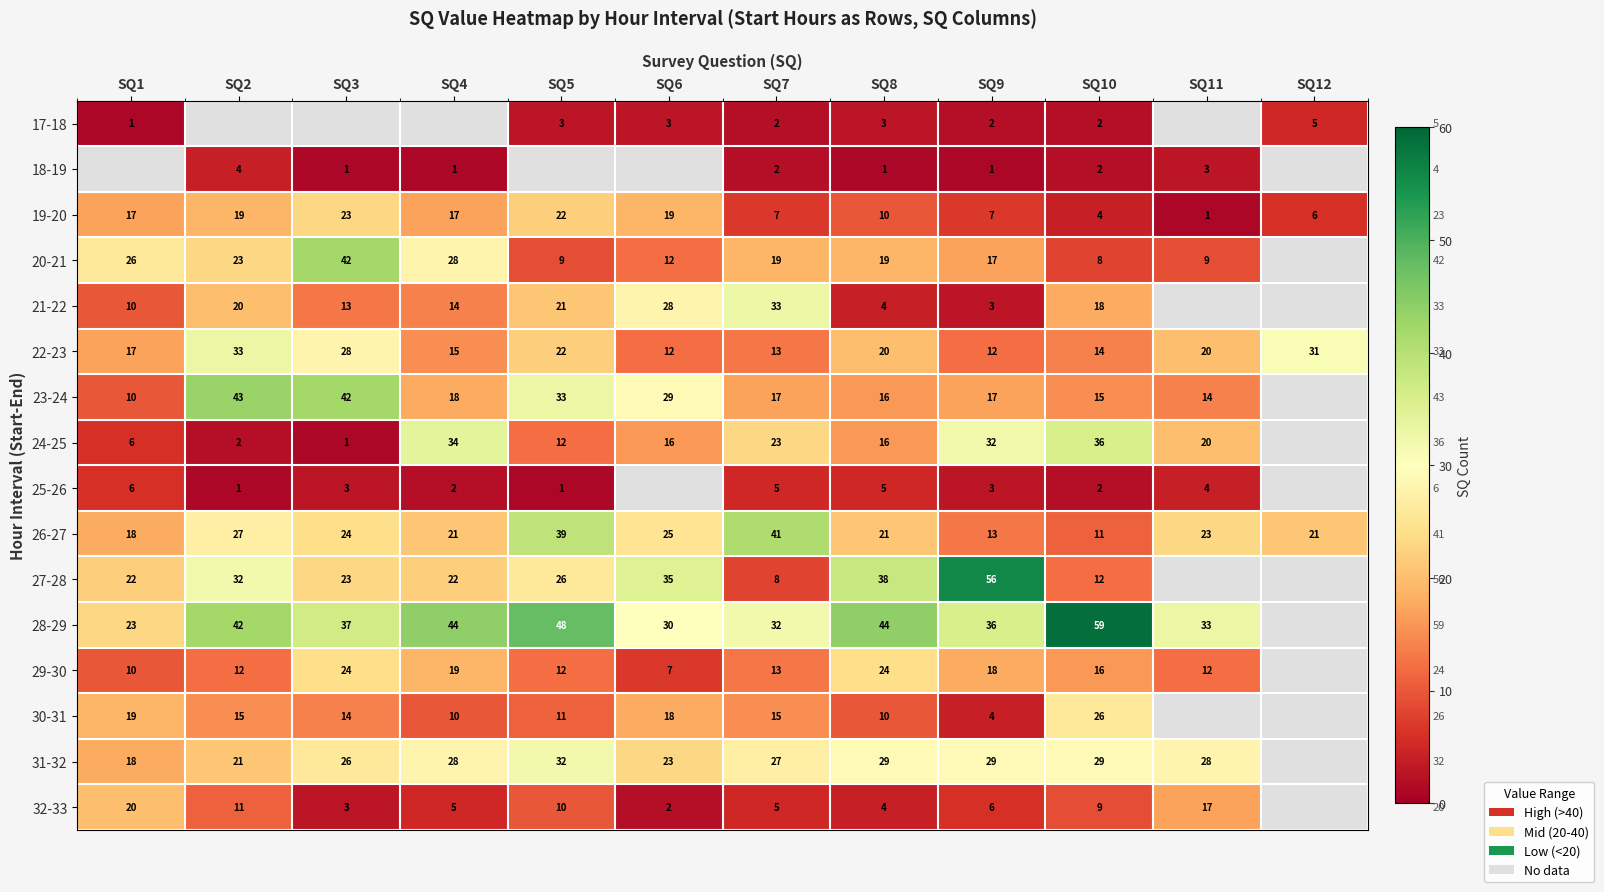

Is it true that 32-33 equals 5 at SQ3?

False